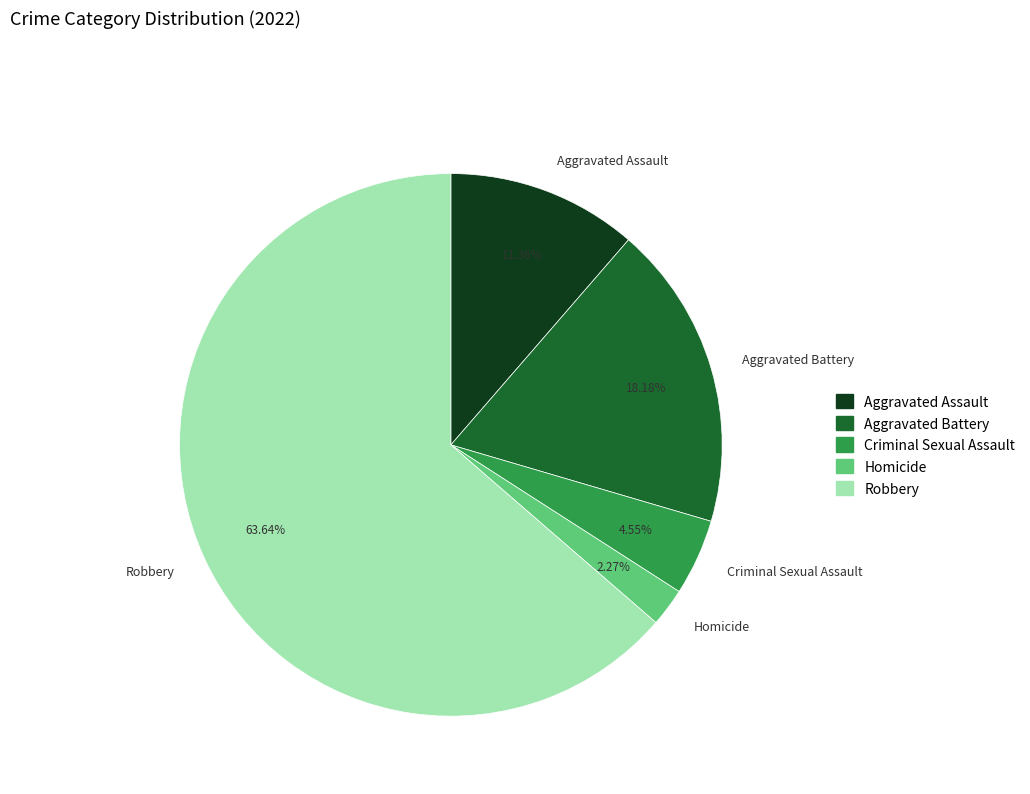

Do Homicide and Criminal Sexual Assault together represent more than half of the pie?

No